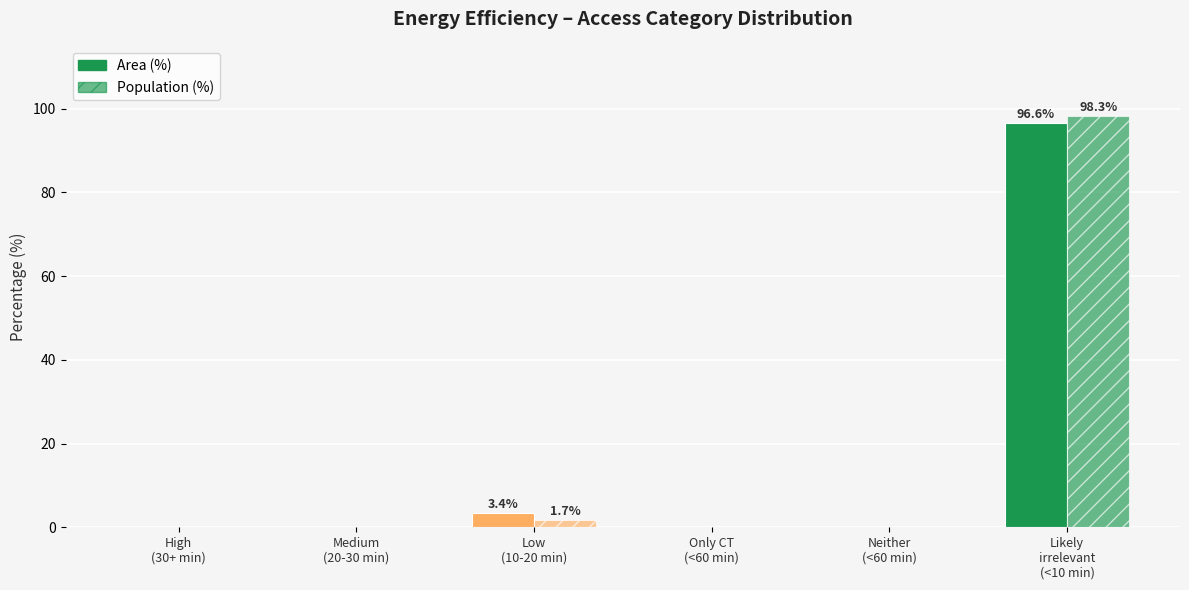

Reading left to right, what are all the values shown in this chart?

Area (%): 0.0	0.0	3.4	0.0	0.0	96.6
Population (%): 0.0	0.0	1.7	0.0	0.0	98.3